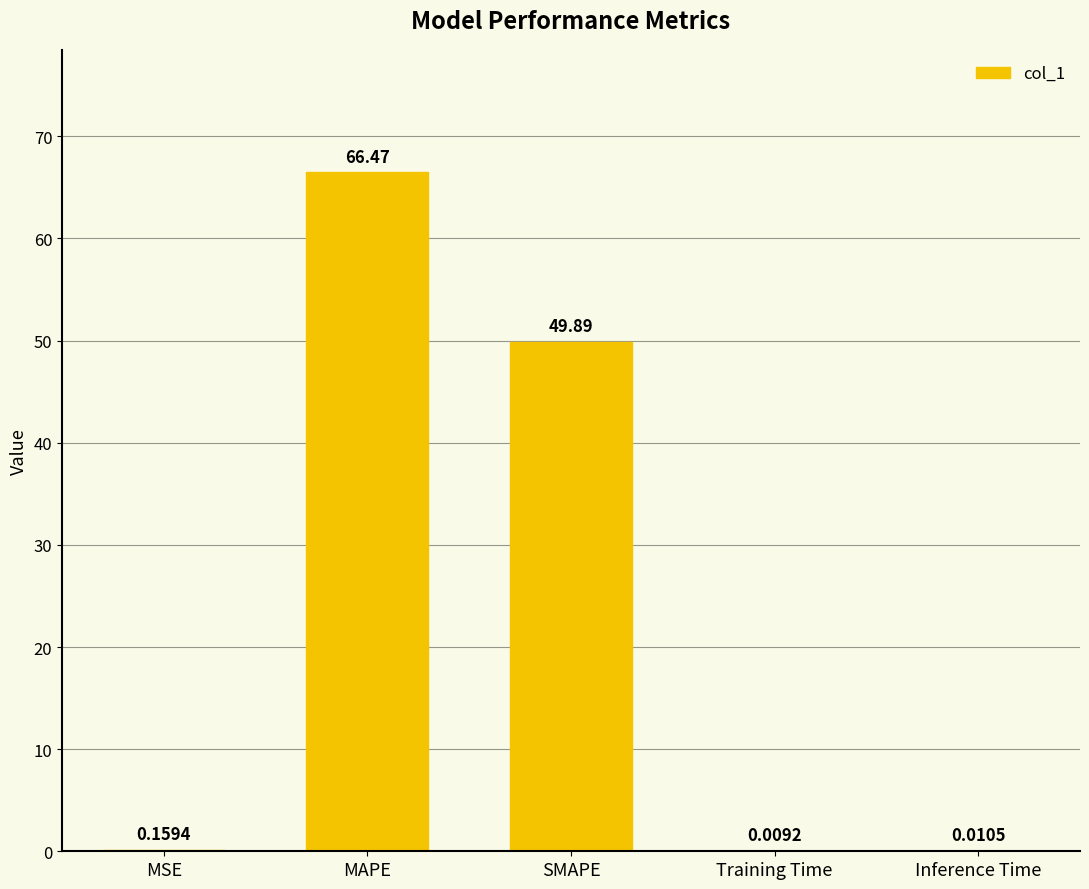

What is the sum of all values?

116.5